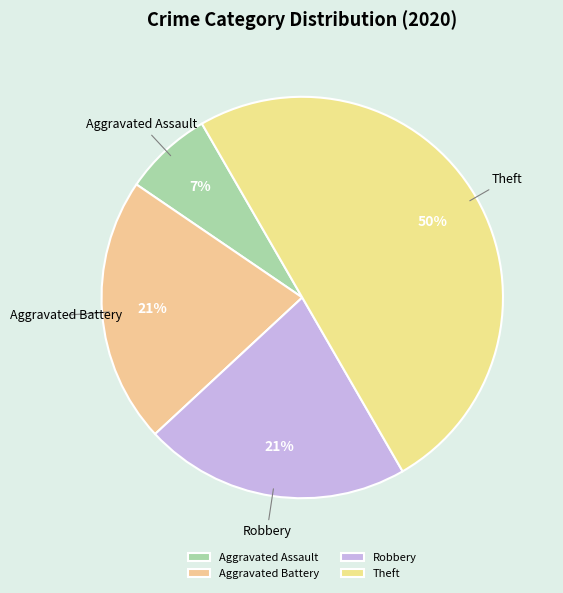

To the nearest percent, what is the difference between the largest and smallest slice percentages?

43%